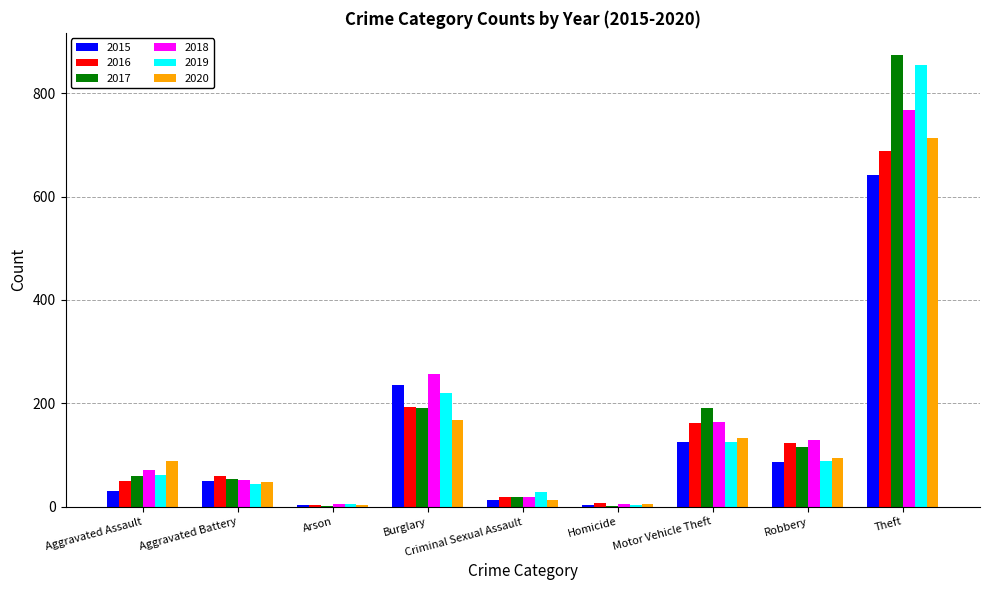

Between Aggravated Assault and Aggravated Battery, which series saw the biggest shift?

2020